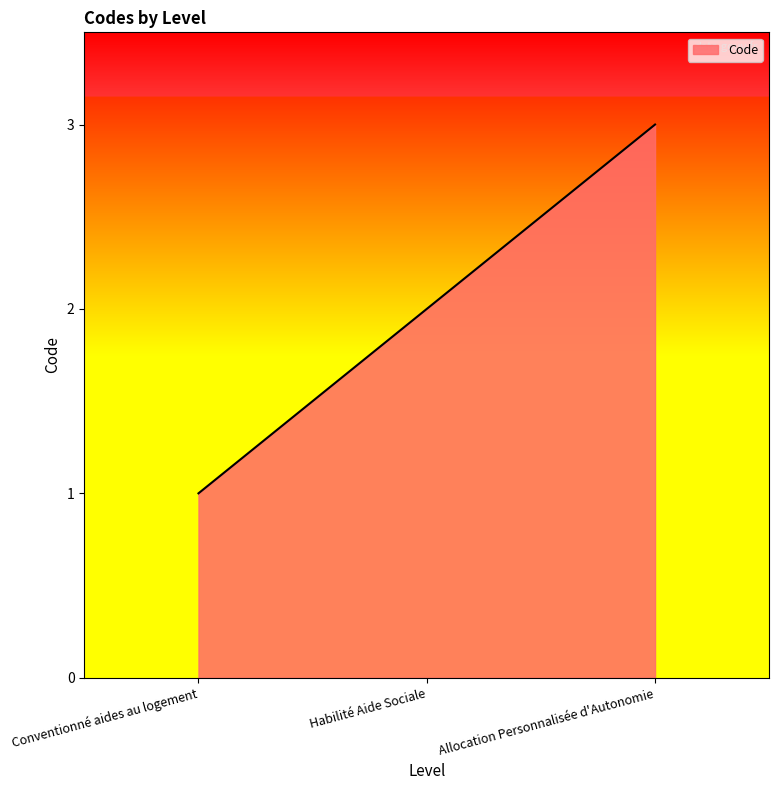

What is the sum of all values?

6